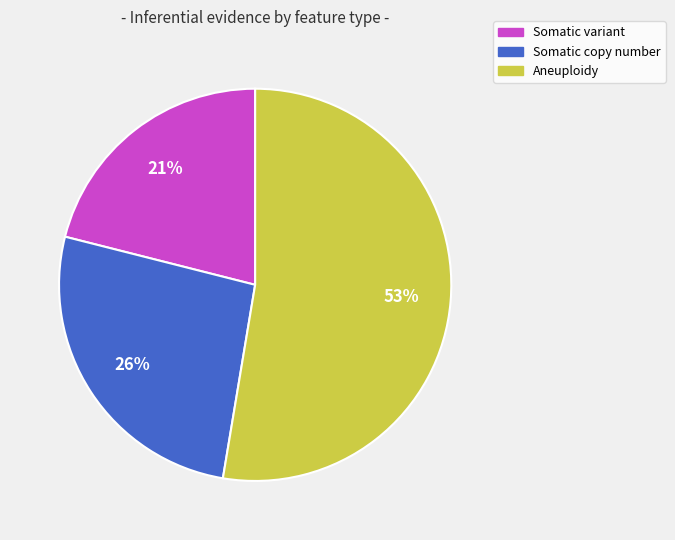

Which category has the biggest portion of the pie?

Aneuploidy